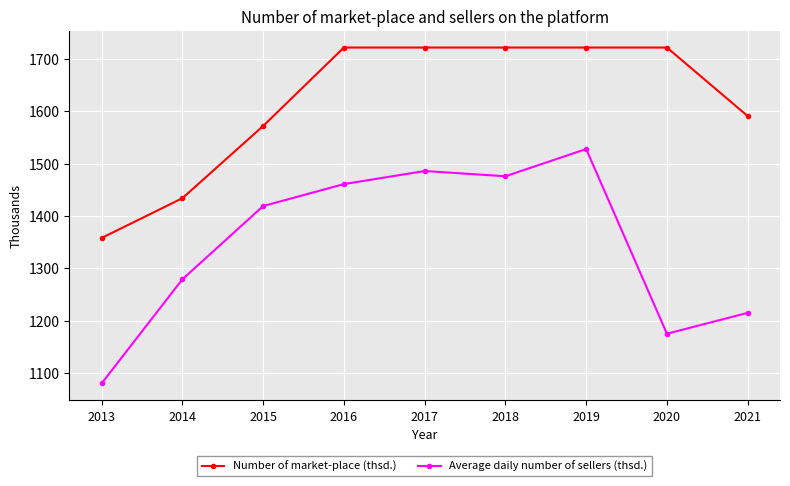

True or false: Number of market-place (thsd.) and Average daily number of sellers (thsd.) cross at least once.

False